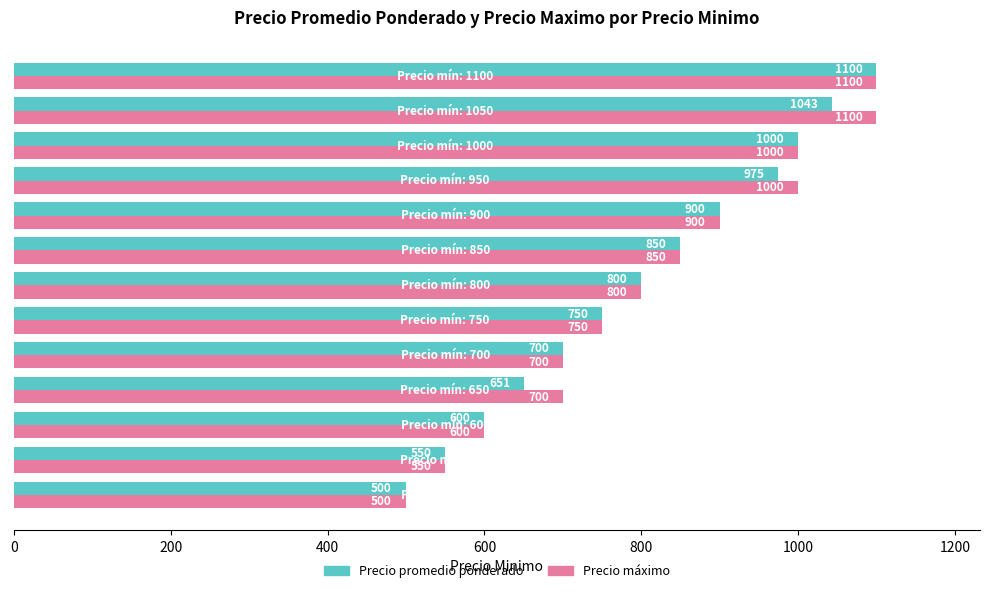

Which series has the largest total across all categories?

Precio máximo